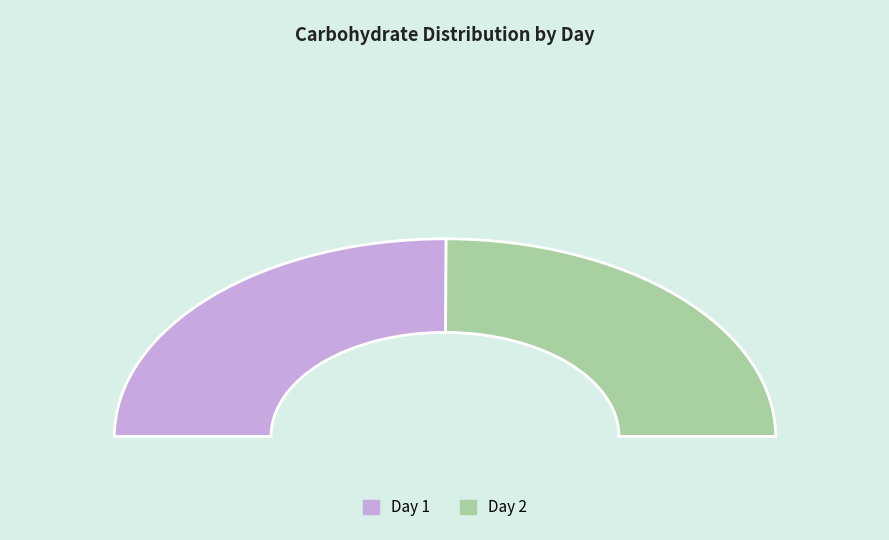

Approximately how many times larger is the value at 2 compared to 1?

1.0